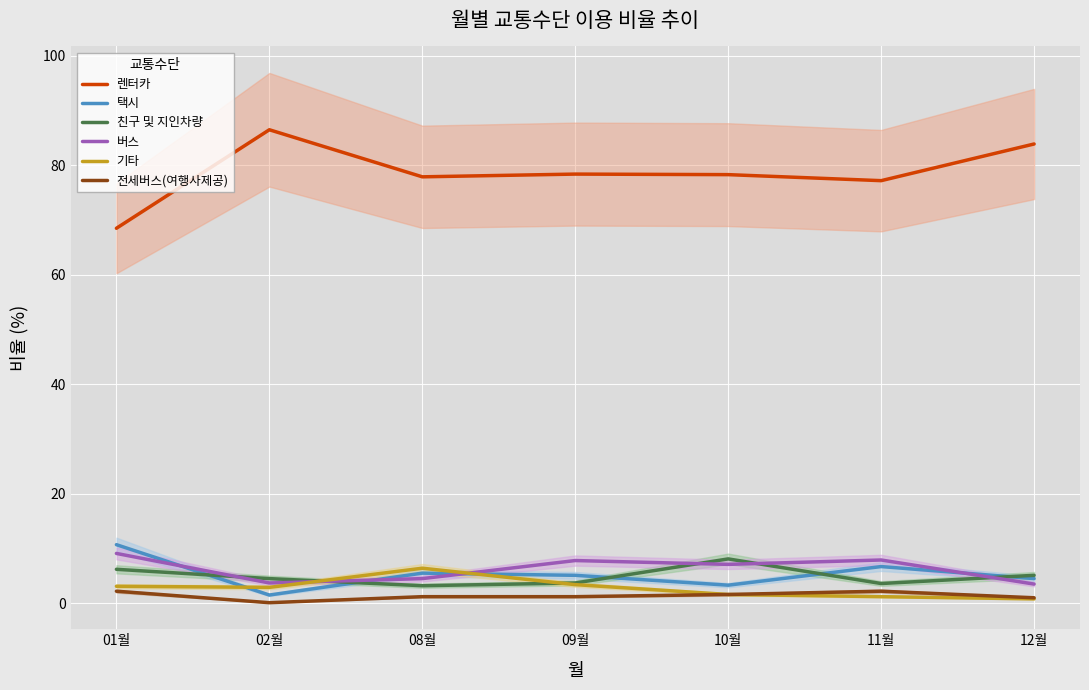

How many values in the 택시 series are below 5?

3